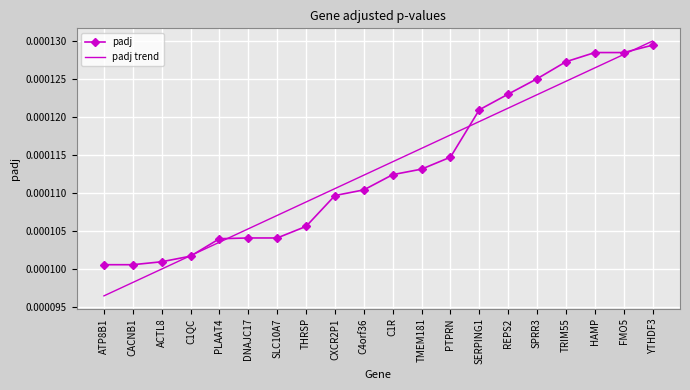

What position from the right is THRSP?

13